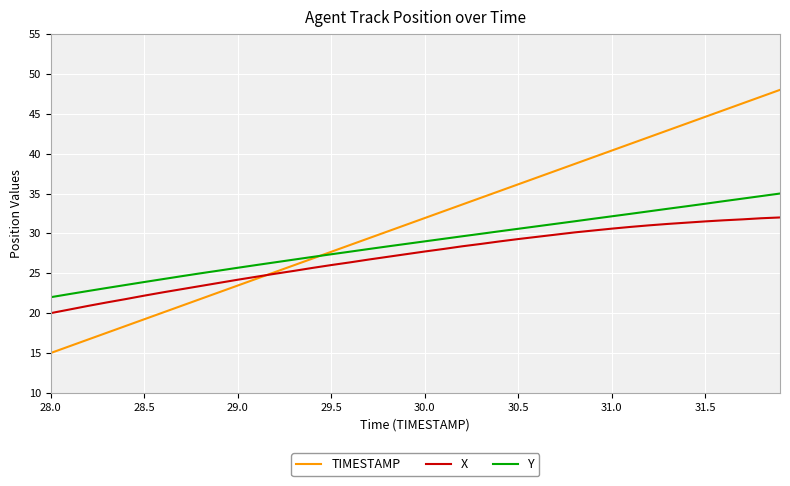

What is the average value of the Y series?

28.7